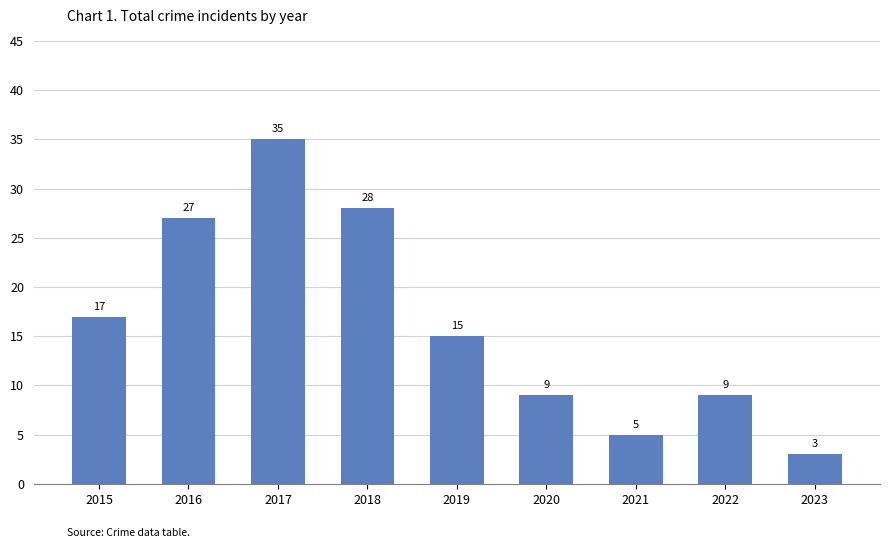

What is the sum of all values?

148